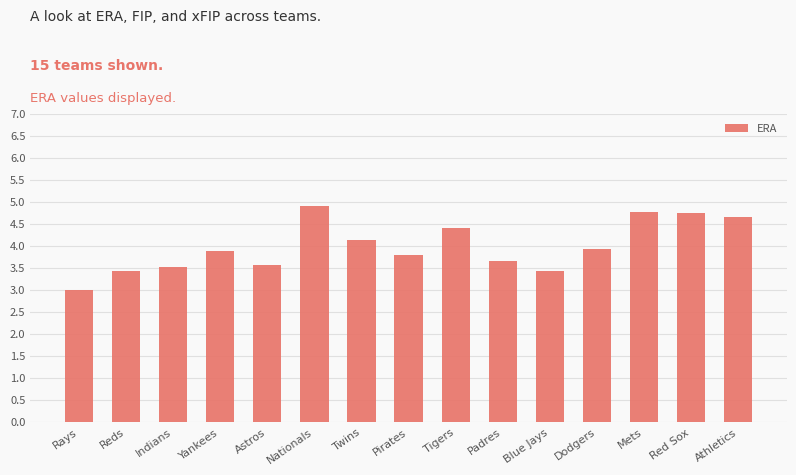

The chart shows a value of 4.1 at Twins. True or false?

True